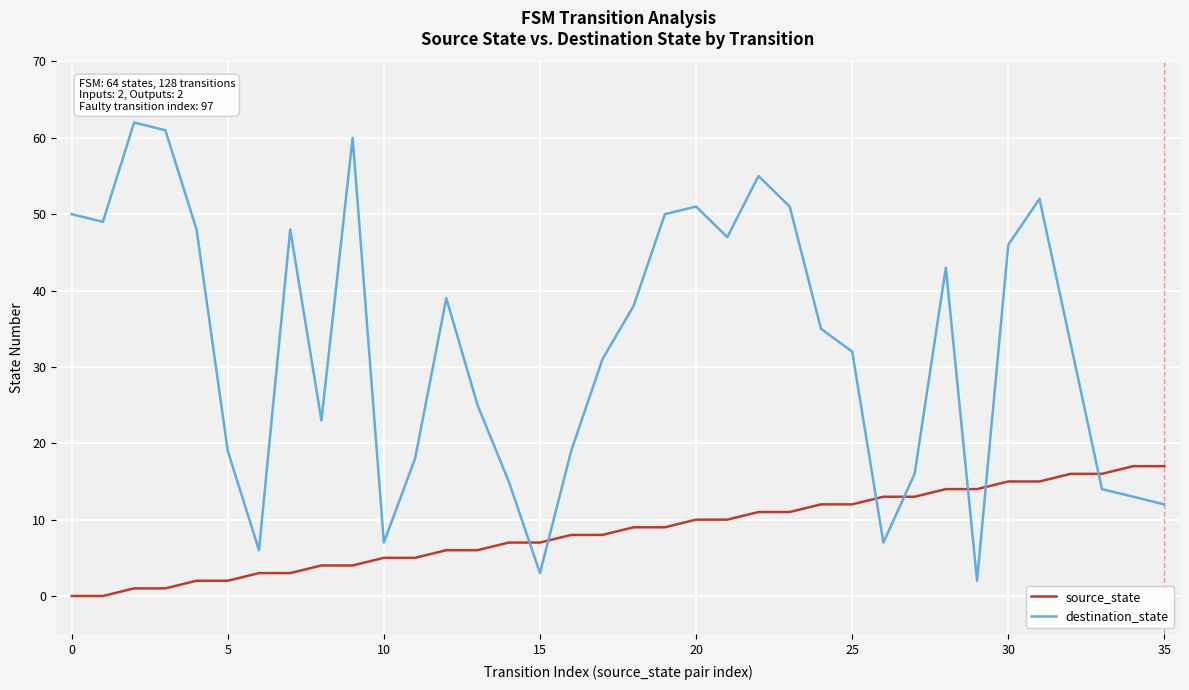

True or false: destination_state and source_state cross at least once.

True